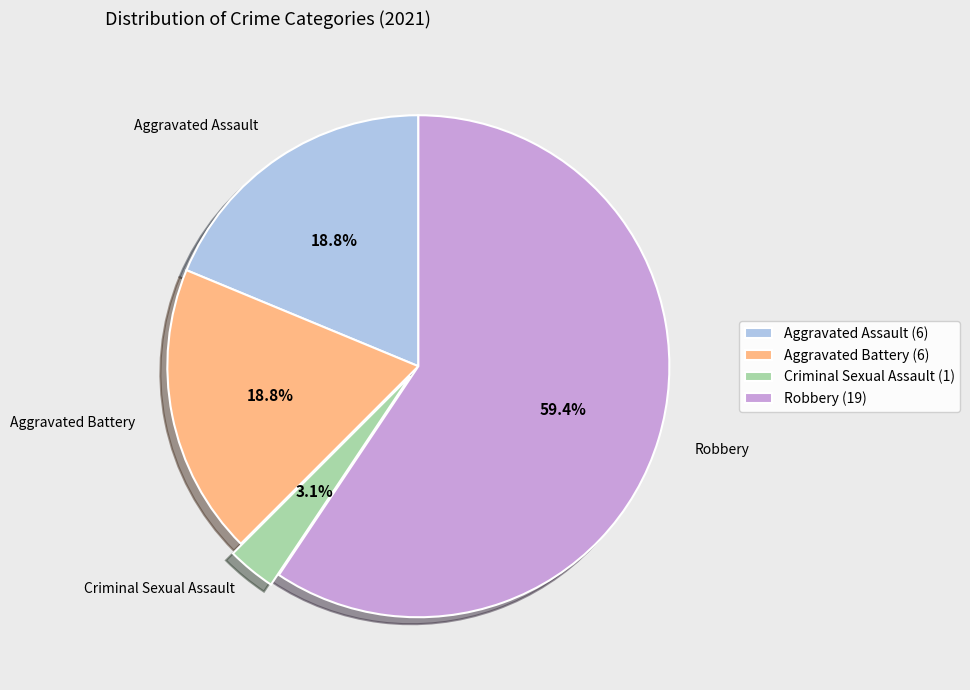

To the nearest percent, what is the difference between the largest and smallest slice percentages?

56%